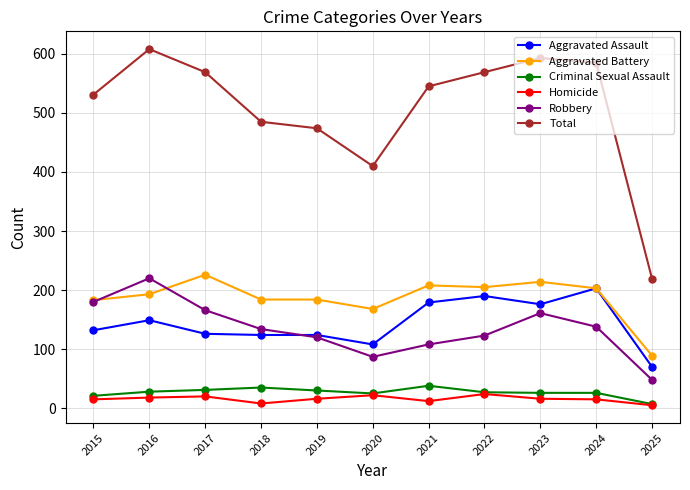

List the series in order of their peak value, highest first.

Total, Aggravated Battery, Robbery, Aggravated Assault, Criminal Sexual Assault, Homicide